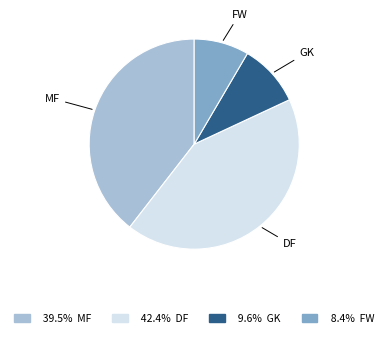

Which has a higher value, MF or FW?

MF